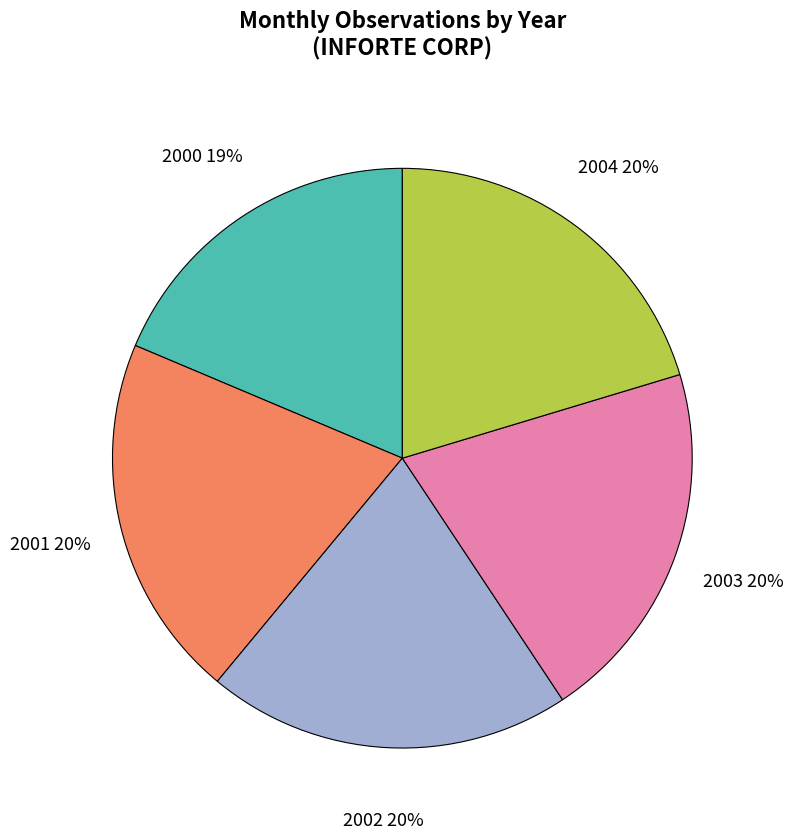

Is there any slice that represents more than half of the pie?

No